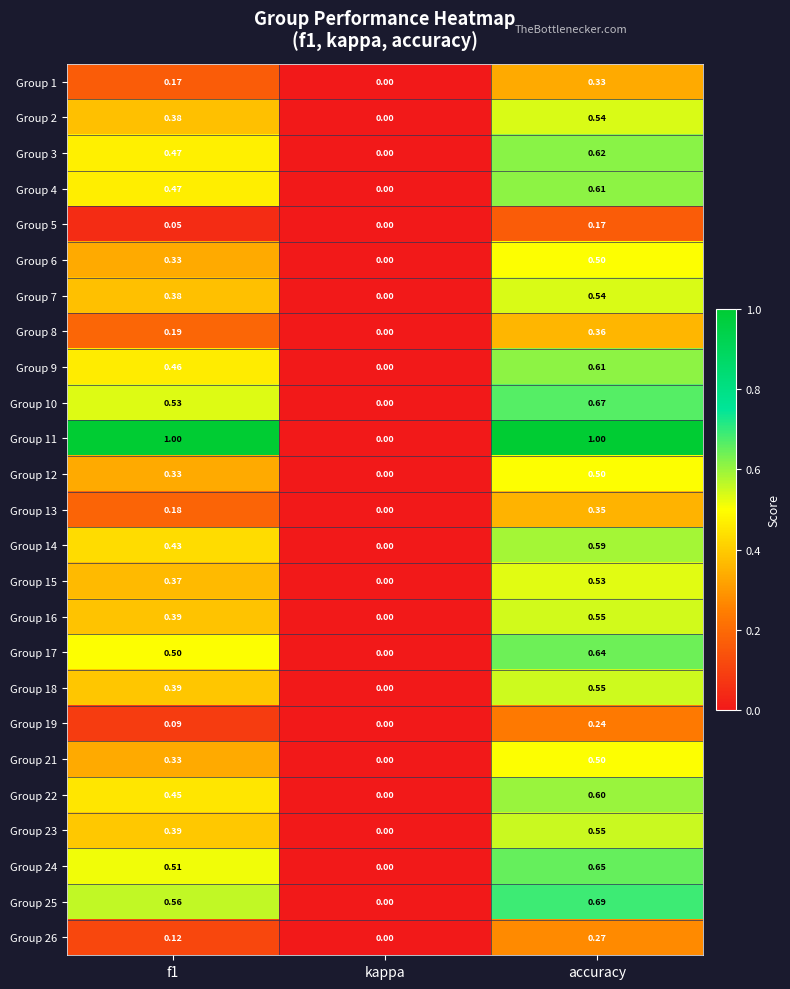

Which category has the highest value in the Group 13 series?

accuracy